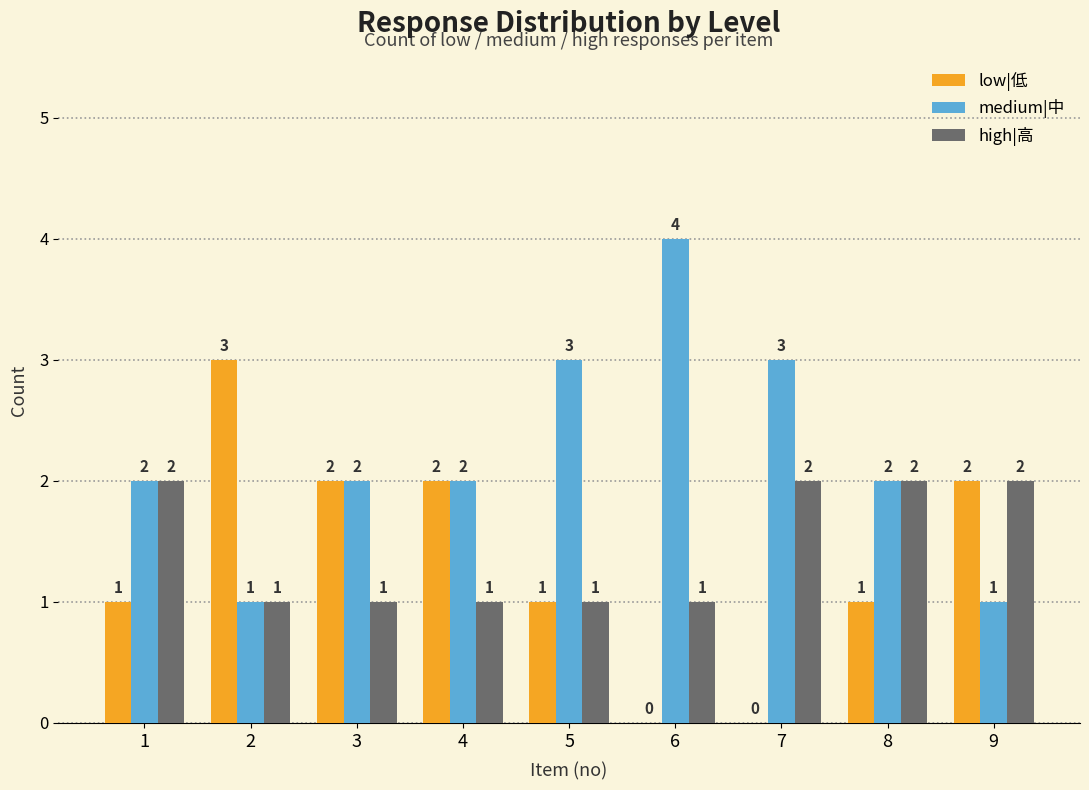

The high|高 series shows 1 at 5. True or false?

True